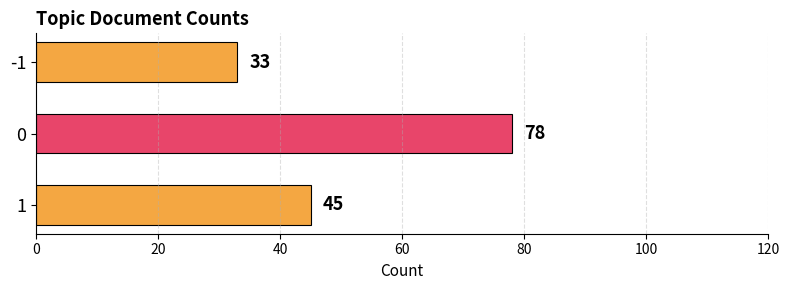

List the labels in order of value, largest first.

0, 1, -1